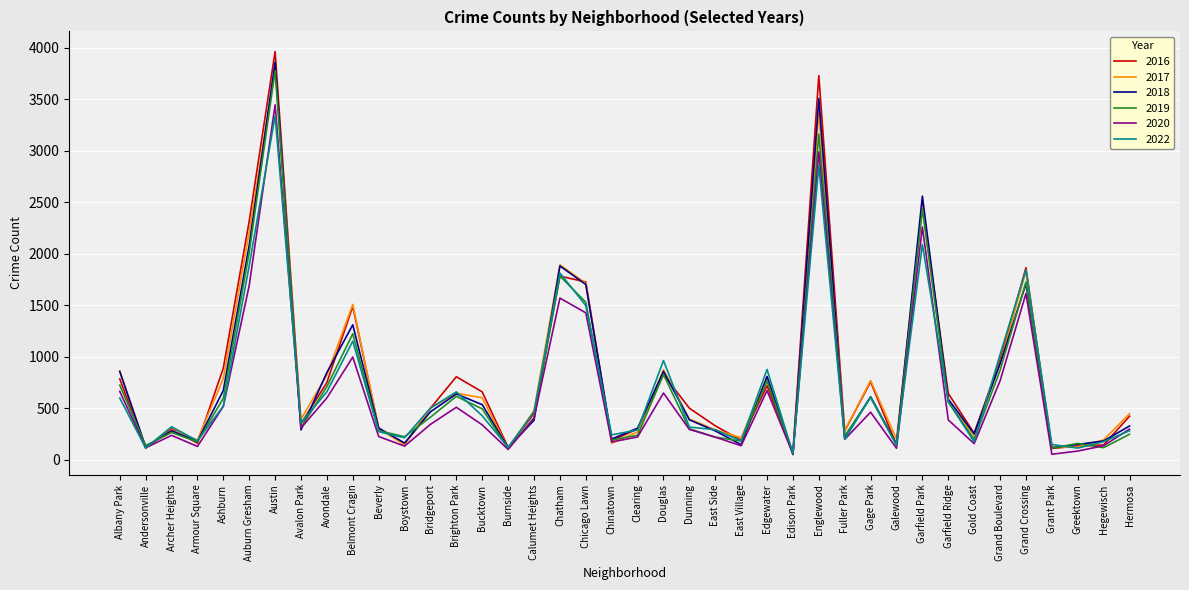

What is the greatest value displayed?

3961